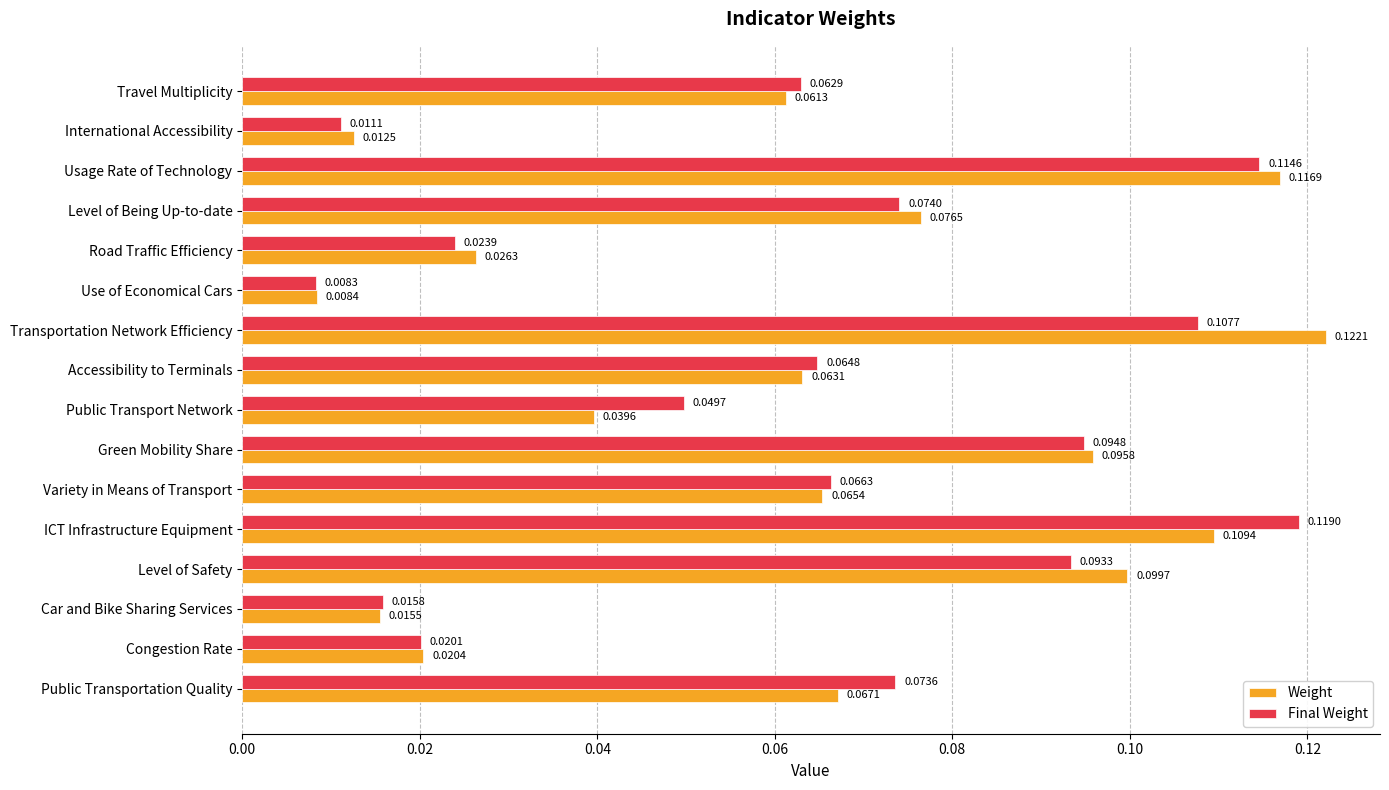

List the series in order of their peak value, lowest first.

Final Weight, Weight